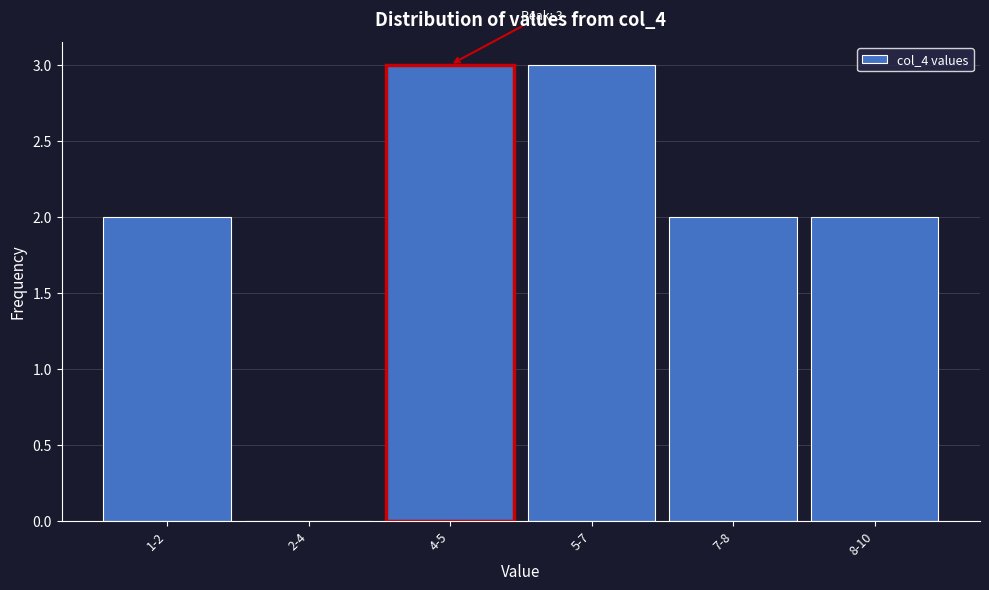

Reading left to right, extract all data points from this chart.

1-2=2	2-4=0	4-5=3	5-7=3	7-8=2	8-10=2